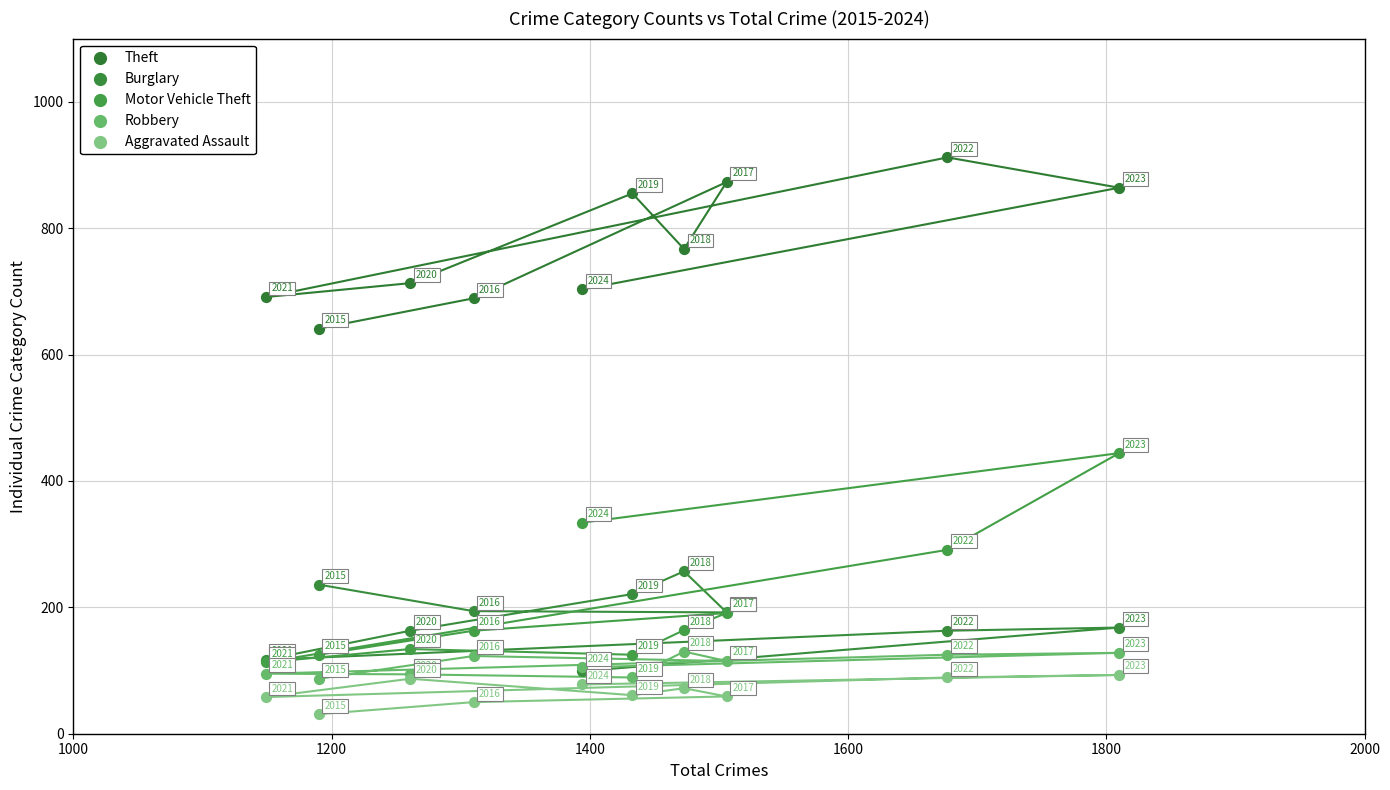

Across all series, what Y value is closest to 471?

444